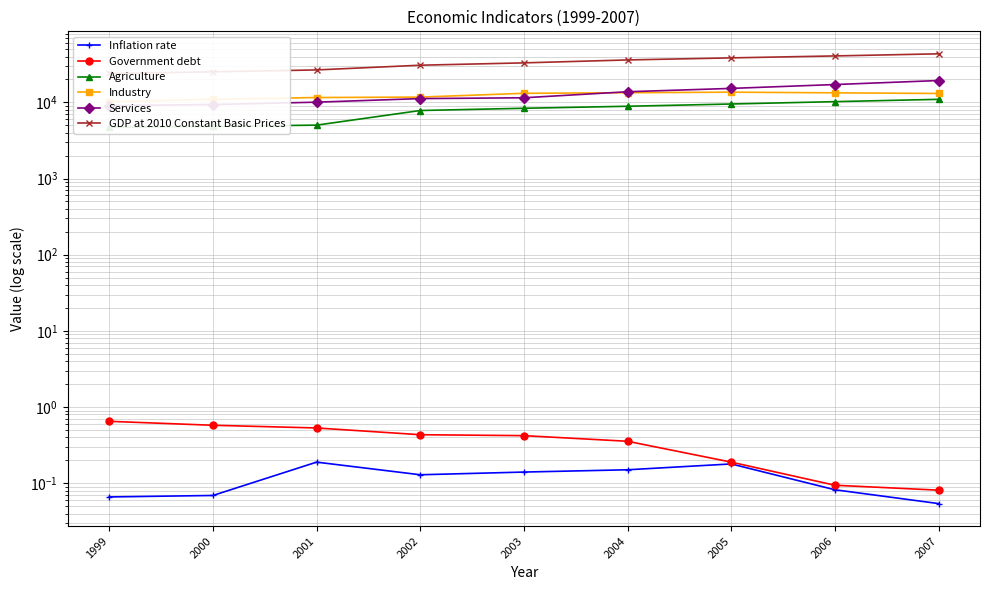

How many lines are shown in the chart?

6